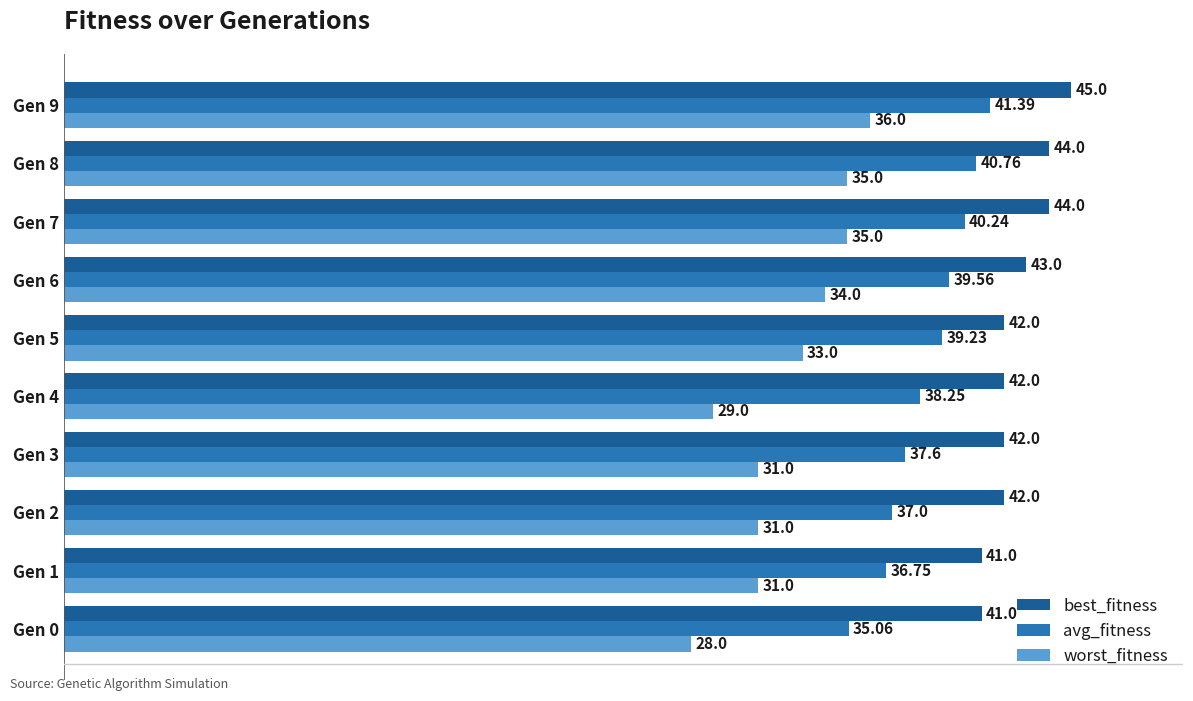

At which category is the sum across all series the highest?

Gen 9